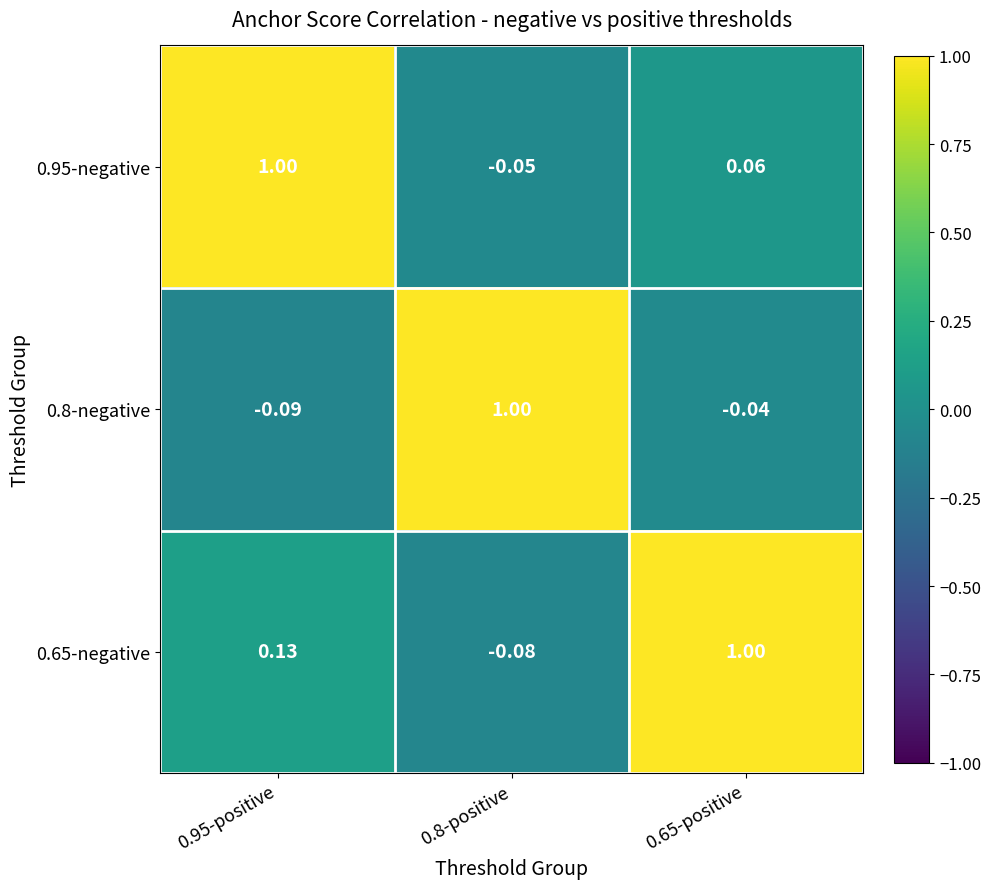

How many positive values does the 0.65-negative series have?

2